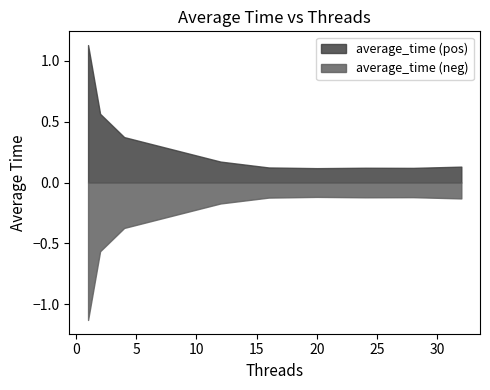

Which has a higher value, 24 or 20?

24